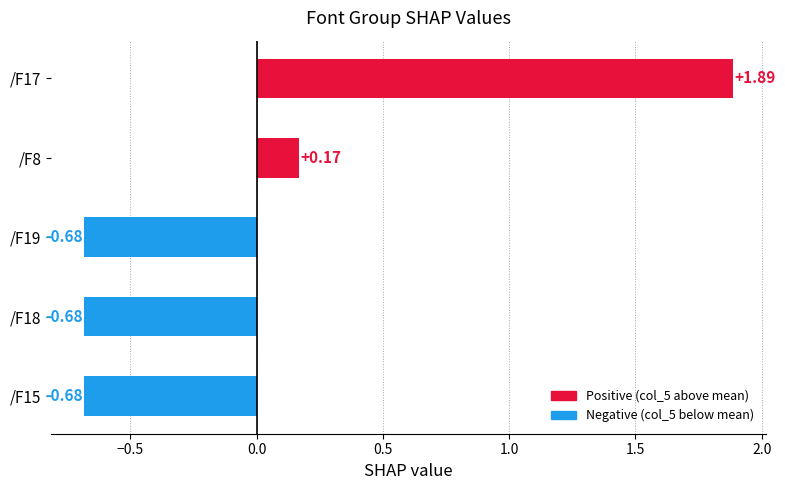

Which has a higher value, /F17 or /F18?

/F17